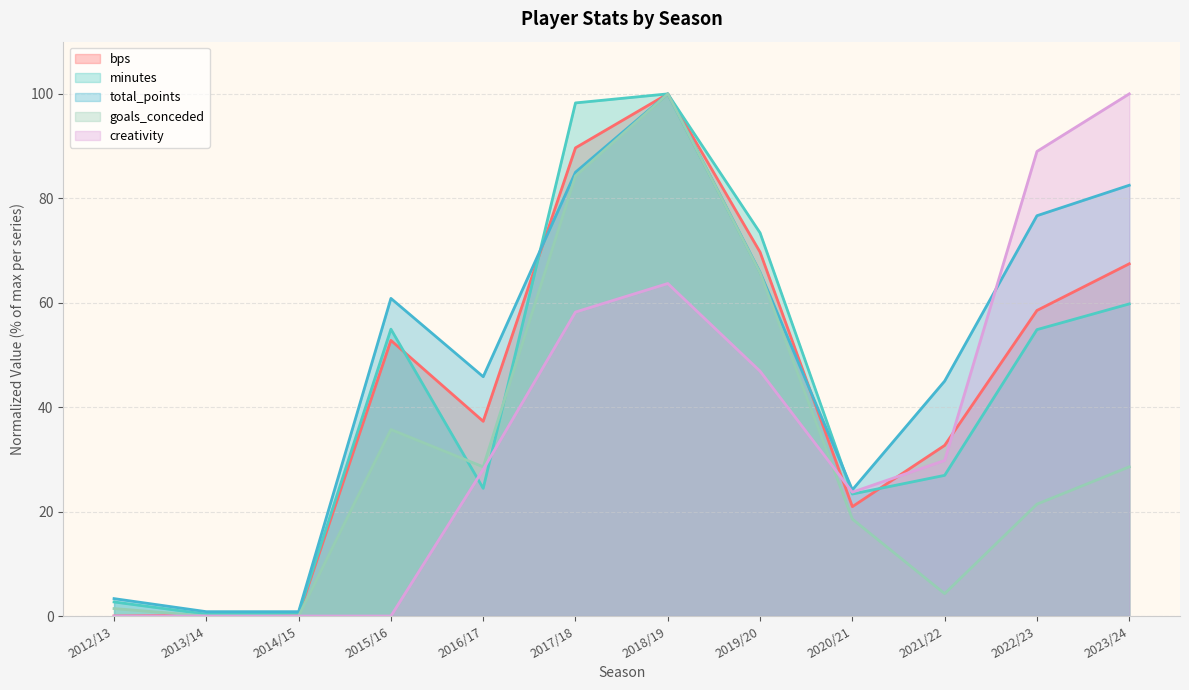

The value of goals_conceded at 2012/13 is 1.9. True or false?

False